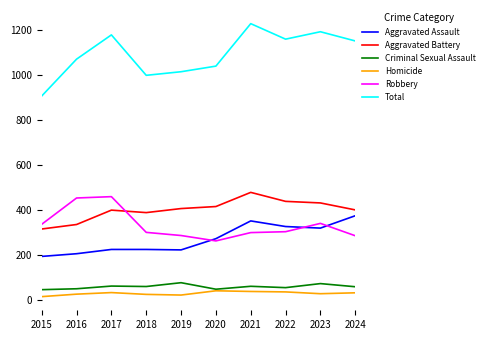

Rank the series by their maximum value, from highest to lowest.

Total, Aggravated Battery, Robbery, Aggravated Assault, Criminal Sexual Assault, Homicide